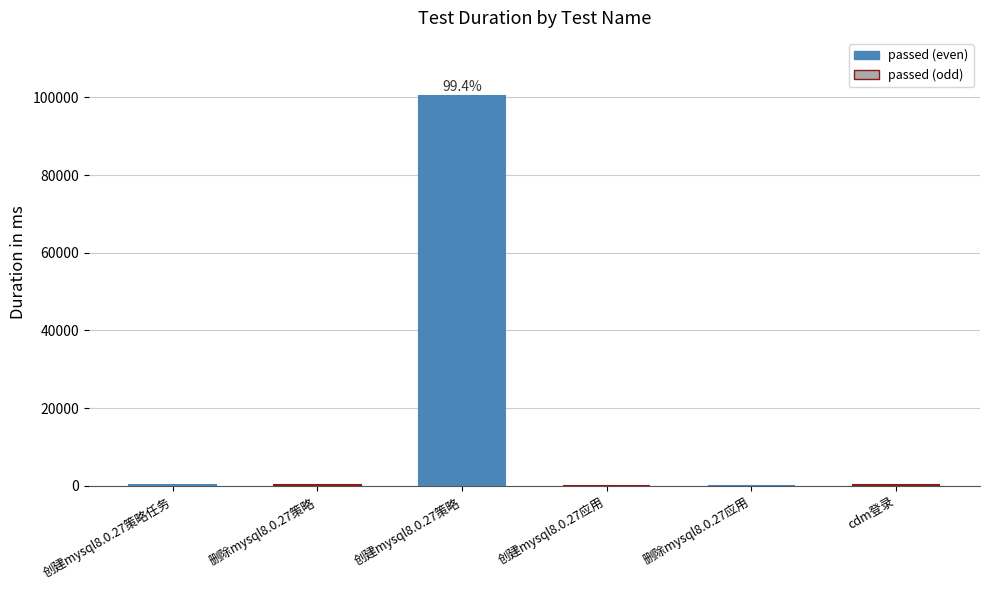

How many data points does each series have?

6